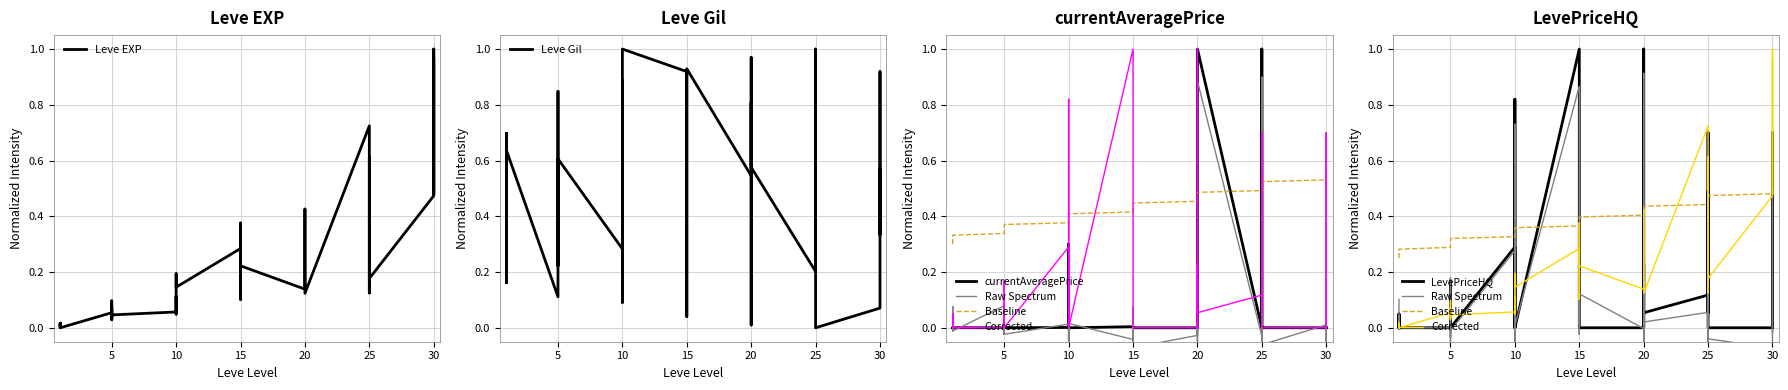

Reading left to right, extract all data points from this chart.

Leve EXP: 1=0.0	1=0.0	1=0.0	1=0.0	1=0.0	1=0.0	5=0.1	5=0.1	5=0.0	5=0.1	5=0.0	5=0.0	10=0.1	10=0.1	10=0.0	10=0.1	10=0.2	10=0.1	15=0.3	15=0.2	15=0.1	15=0.4	15=0.3	15=0.2	20=0.1	20=0.3	20=0.4	20=0.3	20=0.2	20=0.1	25=0.7	25=0.6	25=0.1	25=0.6	25=0.6	25=0.2	30=0.5	30=1.0	30=0.5	30=1.0
Leve Gil: 1=0.3	1=0.7	1=0.6	1=0.2	1=0.7	1=0.6	5=0.1	5=0.8	5=0.8	5=0.2	5=0.5	5=0.6	10=0.3	10=0.9	10=0.8	10=0.4	10=0.1	10=1.0	15=0.9	15=0.0	15=0.2	15=0.8	15=0.9	15=0.9	20=0.5	20=0.8	20=0.0	20=0.1	20=1.0	20=0.6	25=0.2	25=0.4	25=0.7	25=1.0	25=0.4	25=0.0	30=0.1	30=0.9	30=0.3	30=0.6
currentAveragePrice: 1=0.0	1=0.0	1=0.0	1=0.0	1=0.0	1=0.0	5=0.0	5=0.0	5=0.0	5=0.0	5=0.0	5=0.0	10=0.0	10=0.0	10=0.3	10=0.0	10=0.0	10=0.0	15=0.0	15=0.0	15=0.0	15=0.0	15=0.0	15=0.0	20=0.0	20=0.0	20=0.0	20=0.0	20=0.0	20=1.0	25=0.0	25=0.0	25=1.0	25=0.0	25=0.0	25=0.0	30=0.0	30=0.0	30=0.0	30=0.0
LevePriceHQ: 1=0.0	1=0.0	1=0.0	1=0.0	1=0.0	1=0.0	5=0.0	5=0.0	5=0.0	5=0.2	5=0.0	5=0.0	10=0.3	10=0.0	10=0.0	10=0.0	10=0.8	10=0.0	15=1.0	15=0.1	15=0.0	15=0.0	15=0.0	15=0.0	20=0.0	20=0.0	20=0.2	20=0.0	20=1.0	20=0.1	25=0.1	25=0.5	25=0.1	25=0.2	25=0.7	25=0.0	30=0.0	30=0.2	30=0.7	30=0.0